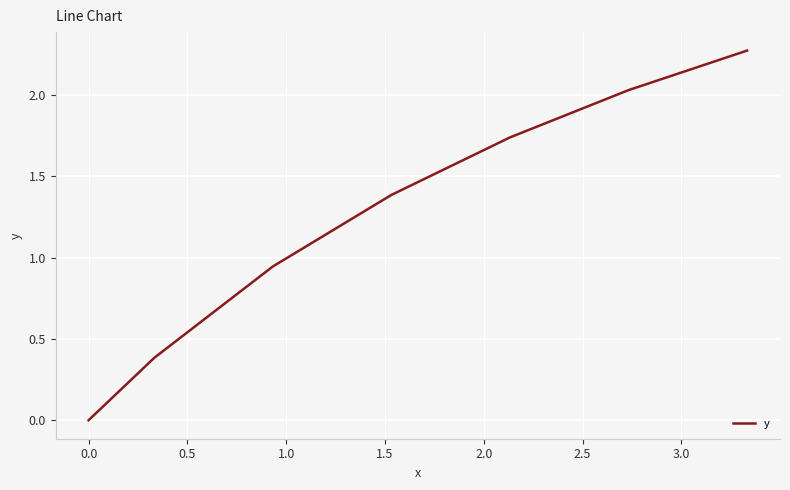

True or false: there are more than 0 points higher than both neighbors.

False